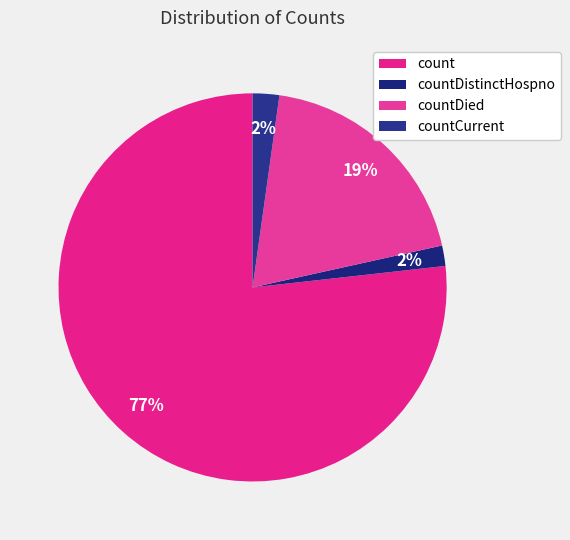

Is count the majority of the pie?

Yes